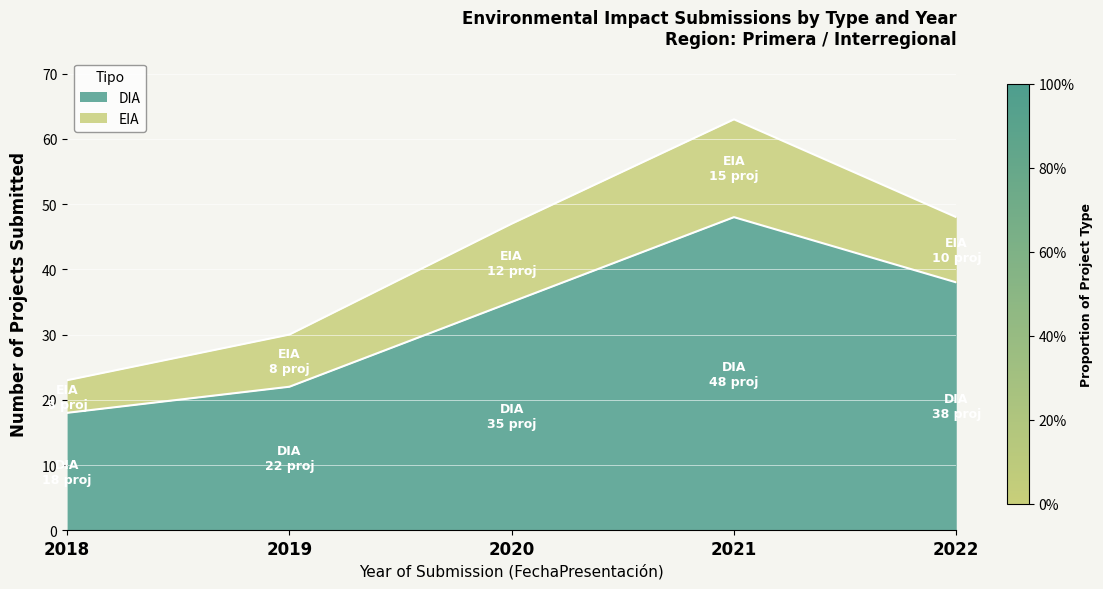

What value does the DIA series have at 2021?

48